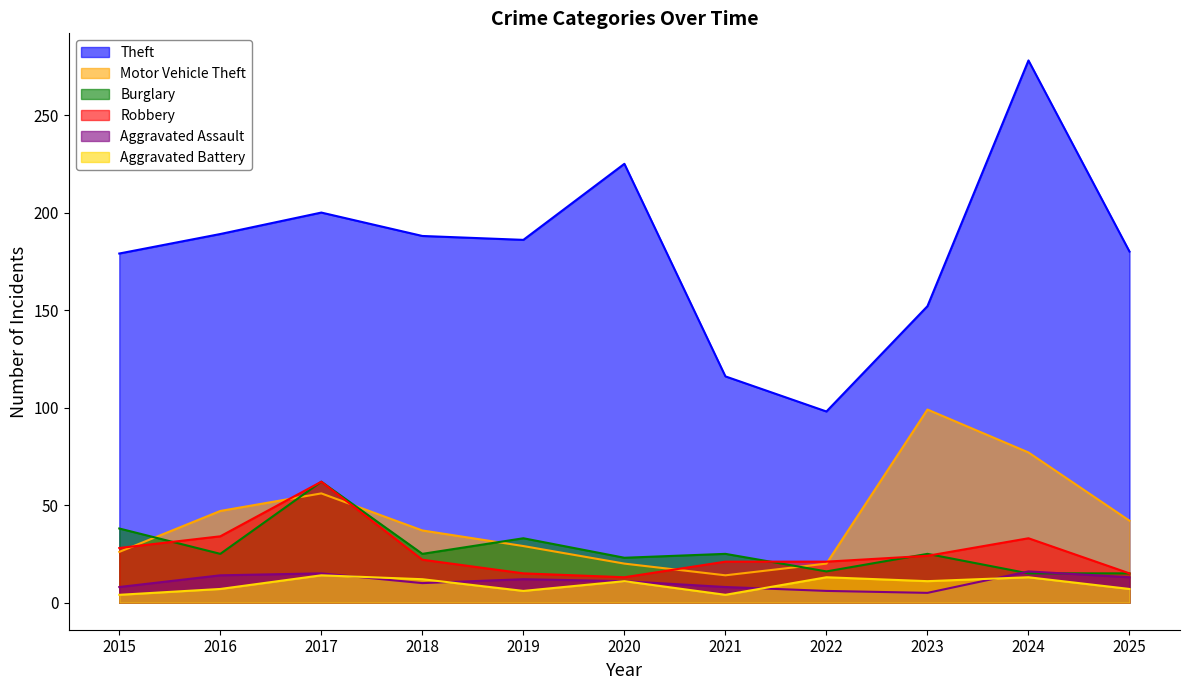

What value does the Motor Vehicle Theft series have at 2022, to the nearest 5?

20